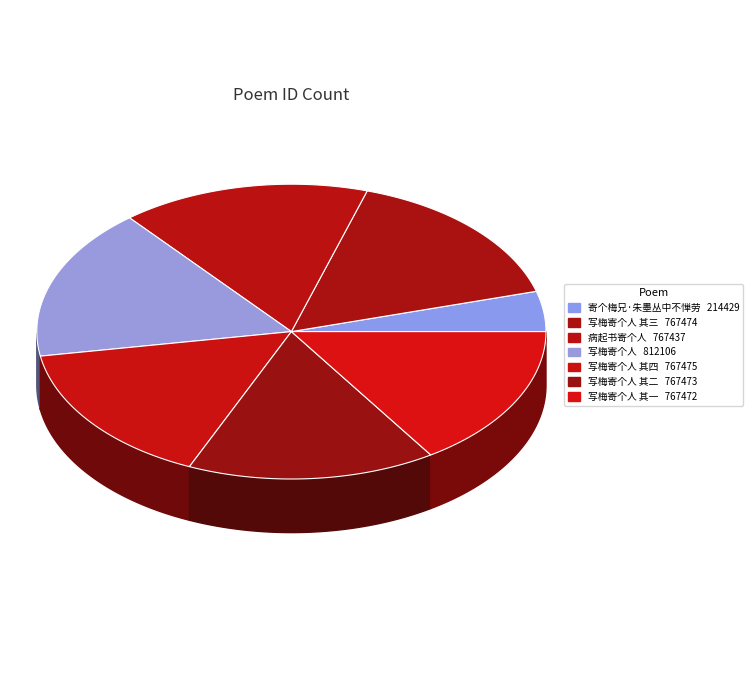

Approximately how many times larger is the value at 写梅寄个人 其二 compared to 写梅寄个人 其四?

1.0